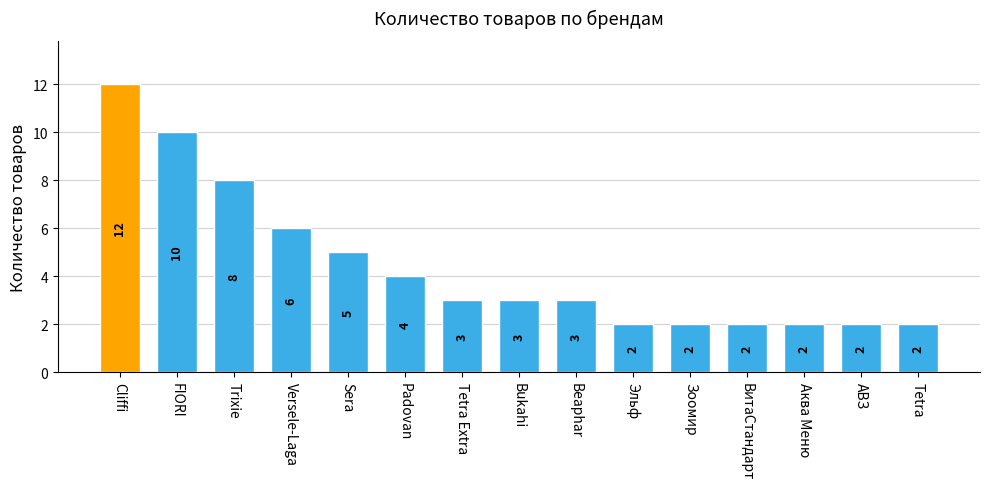

What position from the right is Sera?

11